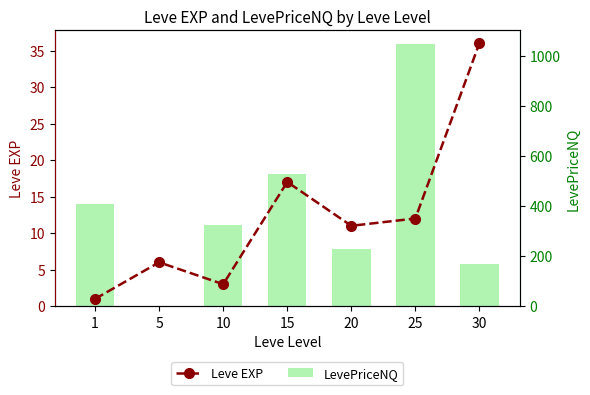

Are the bars horizontal?

No